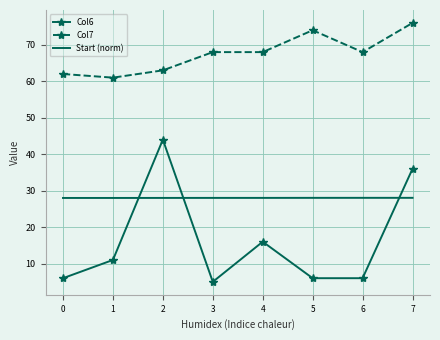

What is the spread (max minus min) of values at 7?

48.0